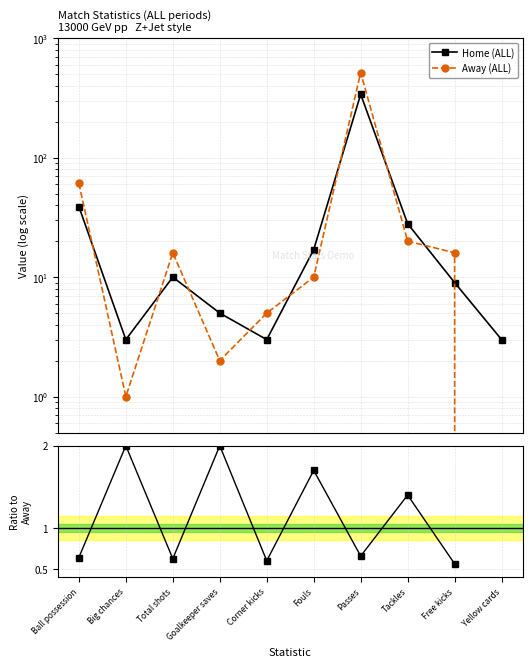

Rank the series at Yellow cards from highest to lowest value.

Home (ALL), Away (ALL), Home/Away